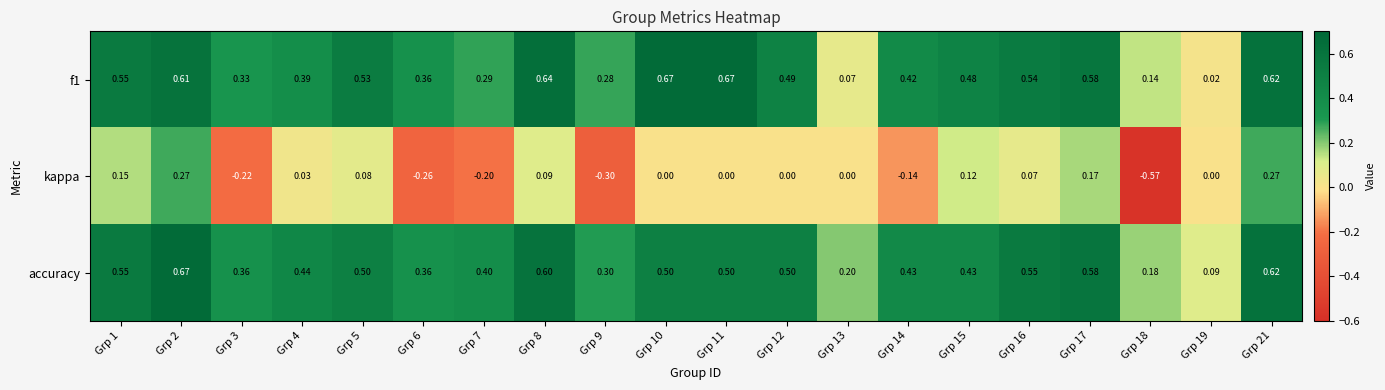

Which series changed the most between Grp 7 and Grp 21?

kappa